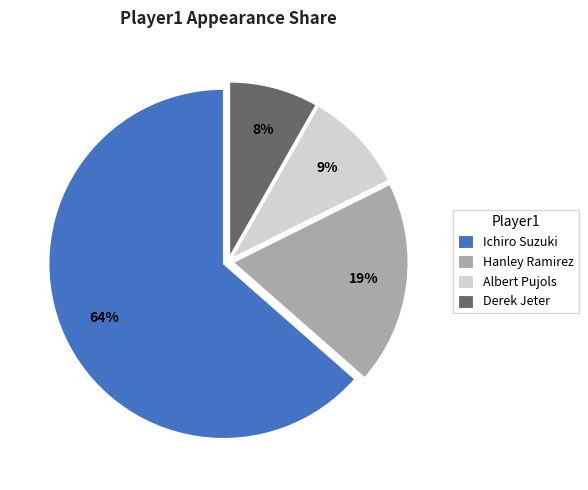

To the nearest percent, what is the average slice percentage?

25%